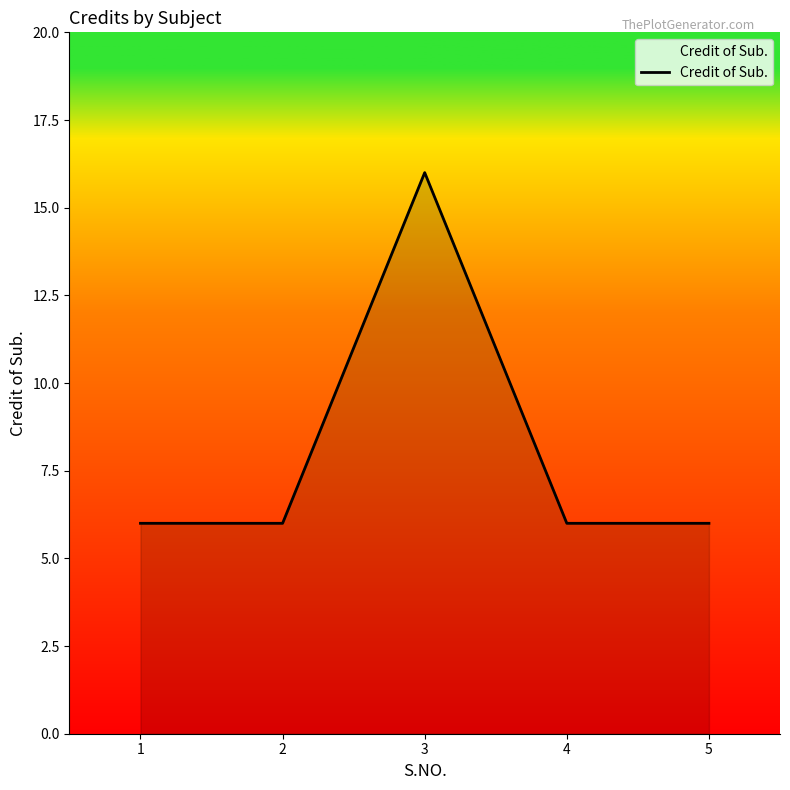

What is the greatest value displayed?

16